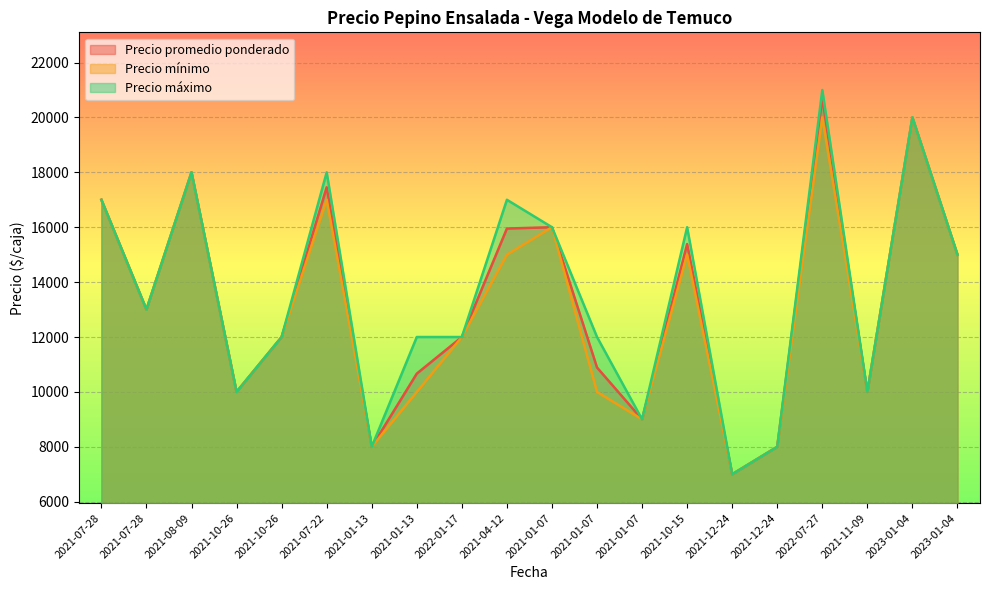

The value of Precio máximo at 2021-04-12 is 17000. True or false?

True